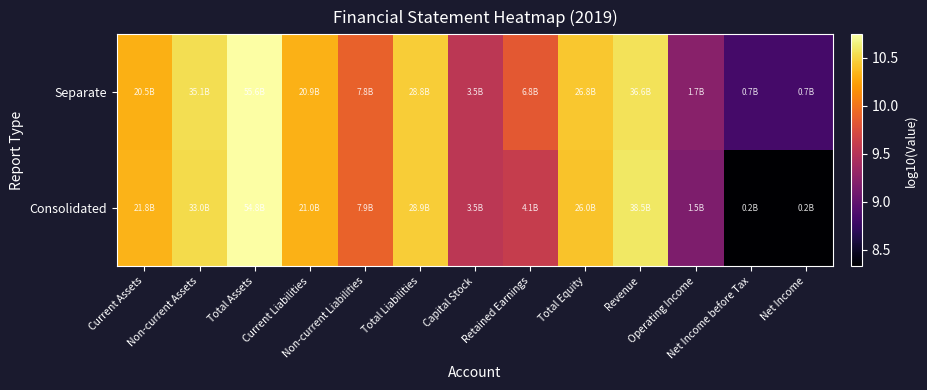

At how many categories does at least one series exceed 9?

11